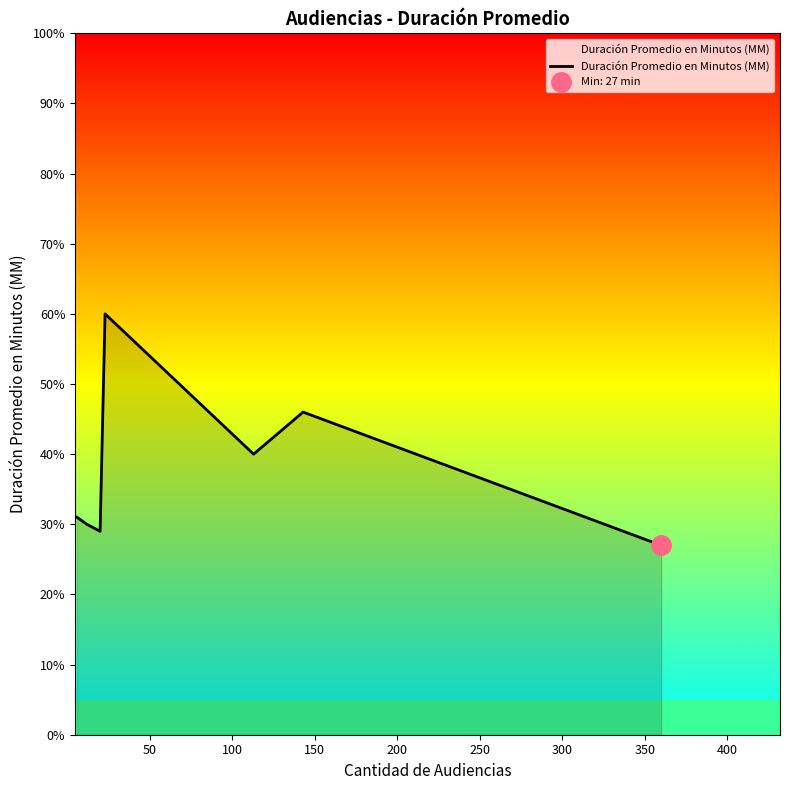

Reading left to right, extract all data points from this chart.

31	30	29	60	40	46	27